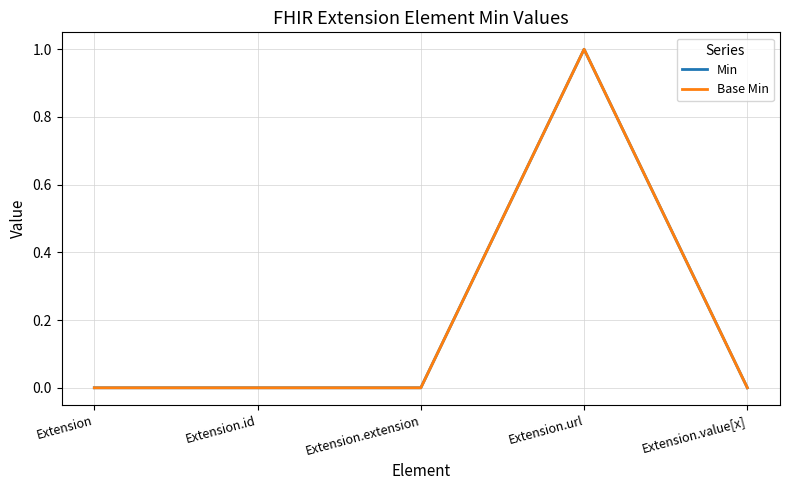

True or false: Min and Base Min cross at least once.

False